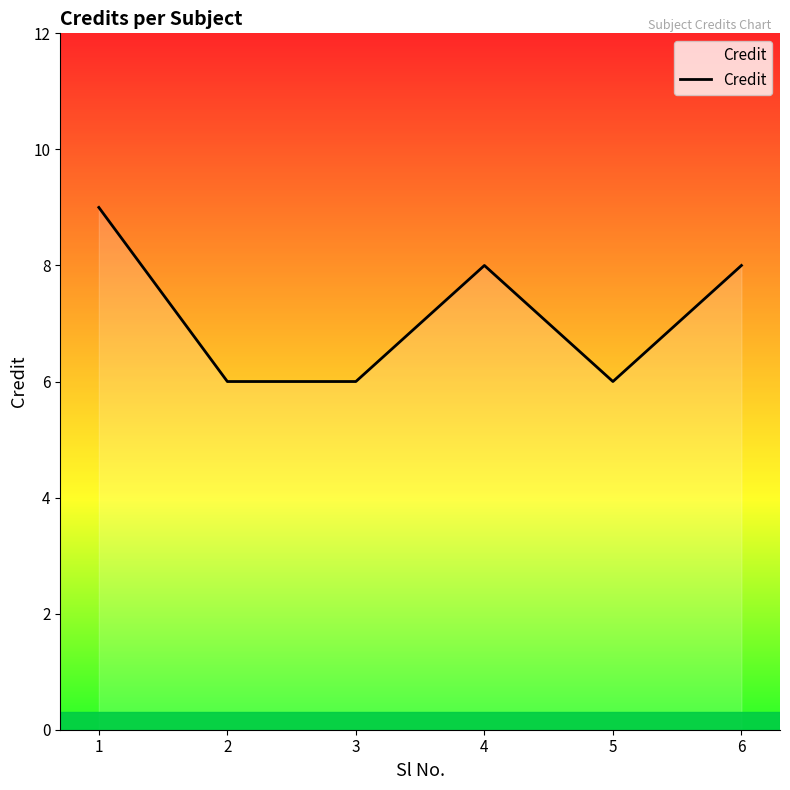

Which has a higher value, 3 or 1?

1